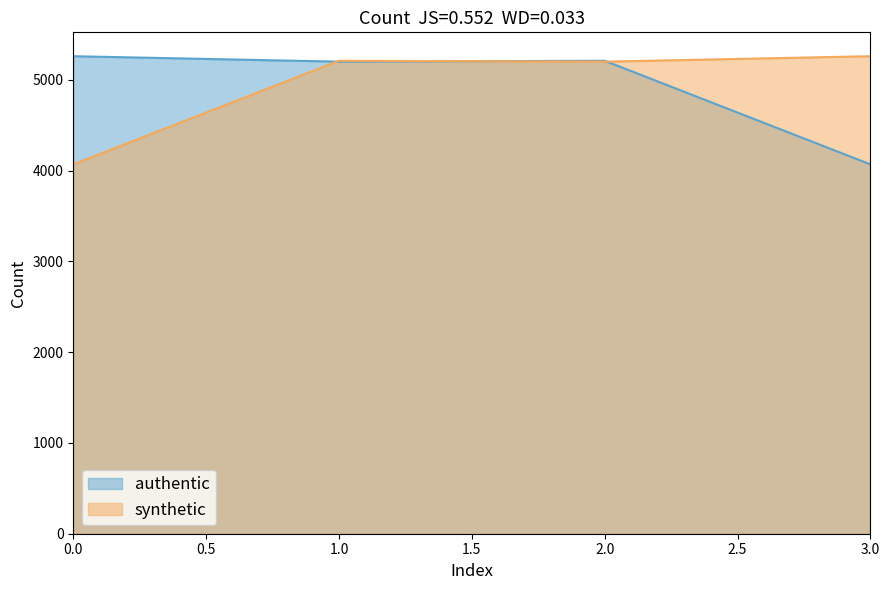

How many data points in synthetic are above 5209?

1